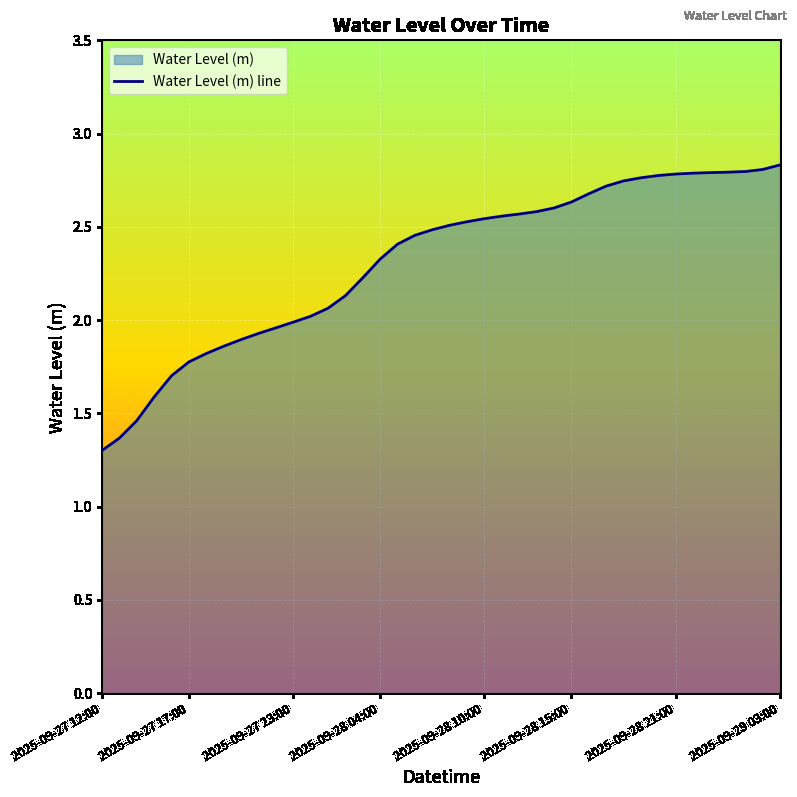

Which label corresponds to the smallest value in the chart?

2025-09-27 12:00